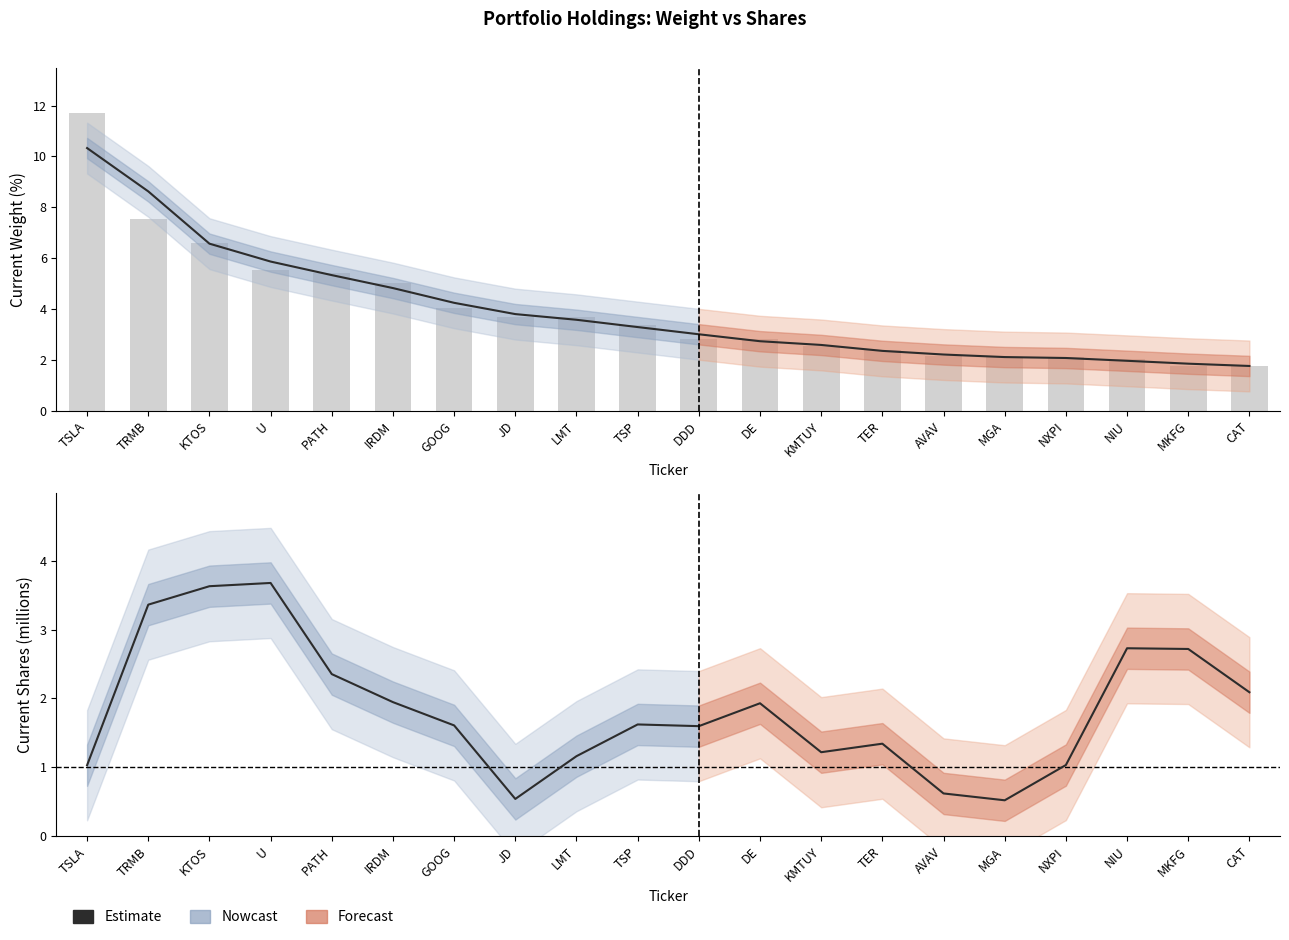

Rank the categories by value from highest to lowest.

U, KTOS, TRMB, NIU, MKFG, PATH, CAT, IRDM, DE, TSP, GOOG, DDD, TER, KMTUY, LMT, NXPI, TSLA, AVAV, JD, MGA